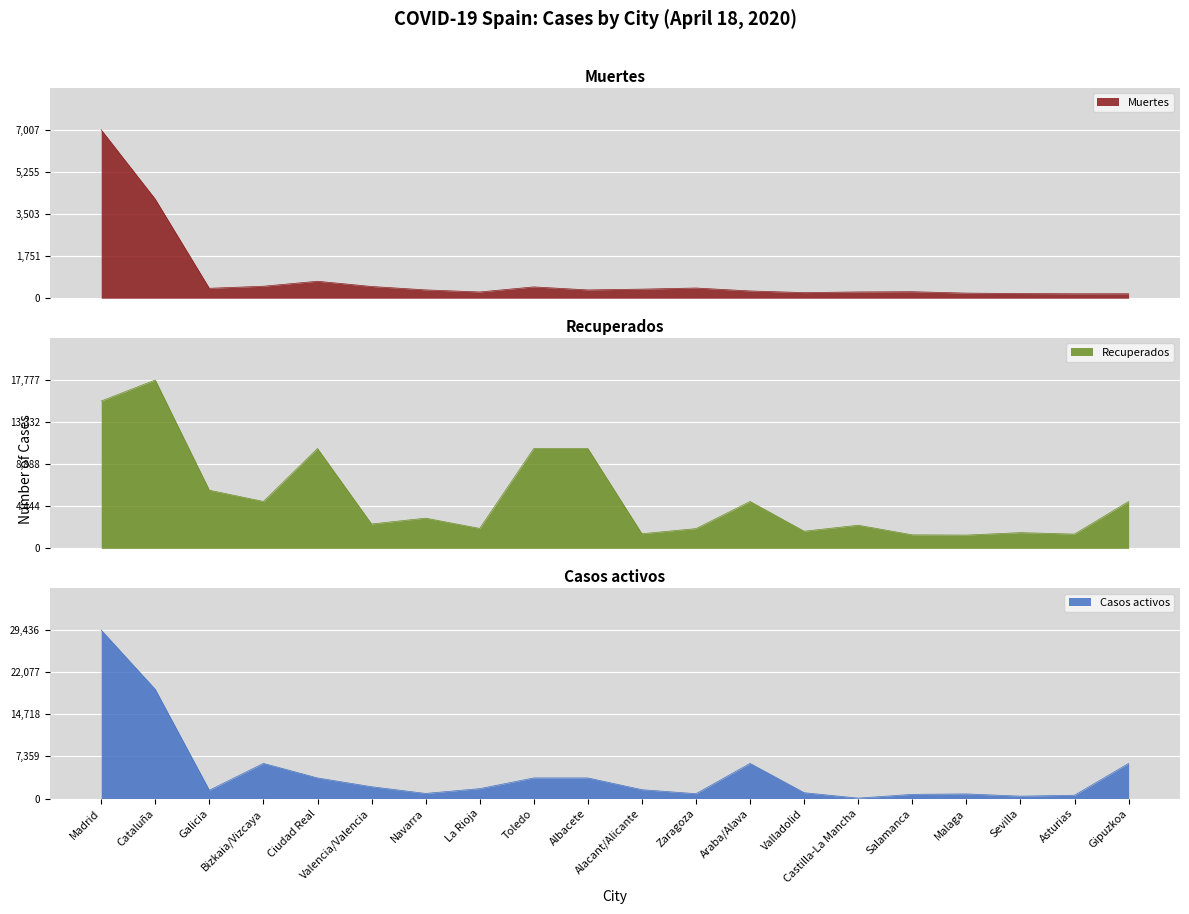

How many interior local valleys does the Casos activos series have?

5